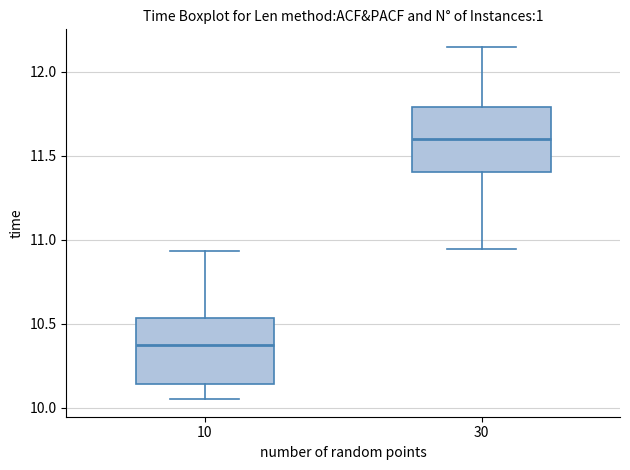

Which box's median line is the highest?

30